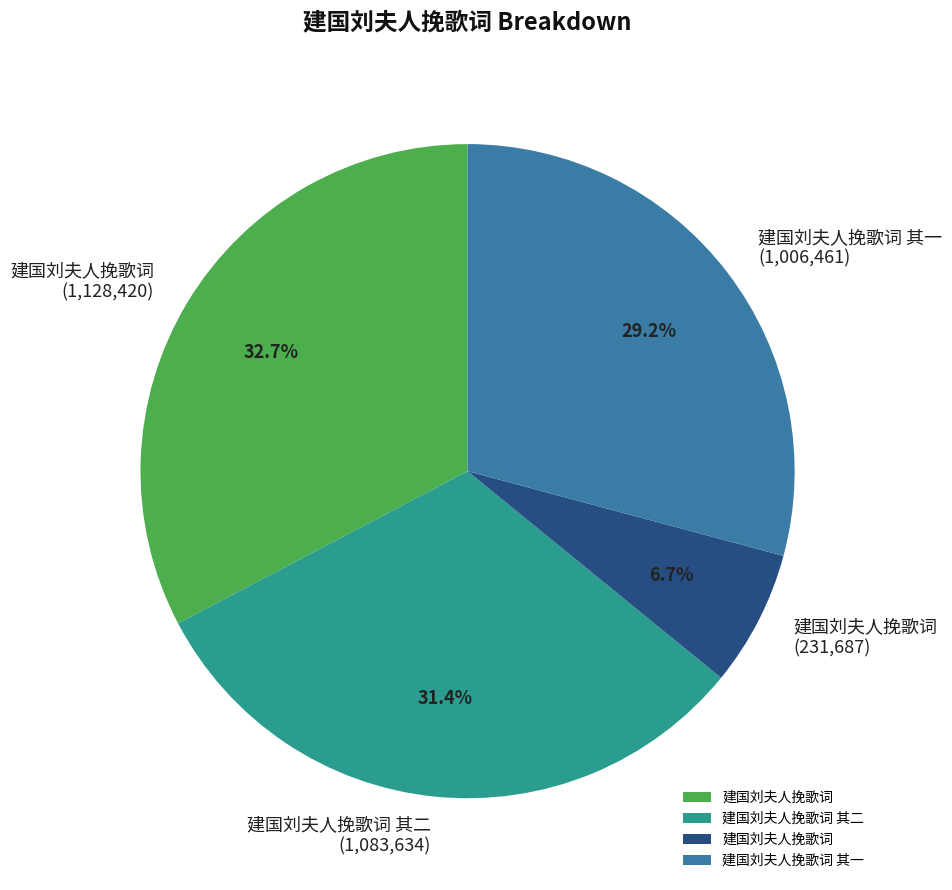

Is there any slice that represents more than half of the pie?

No